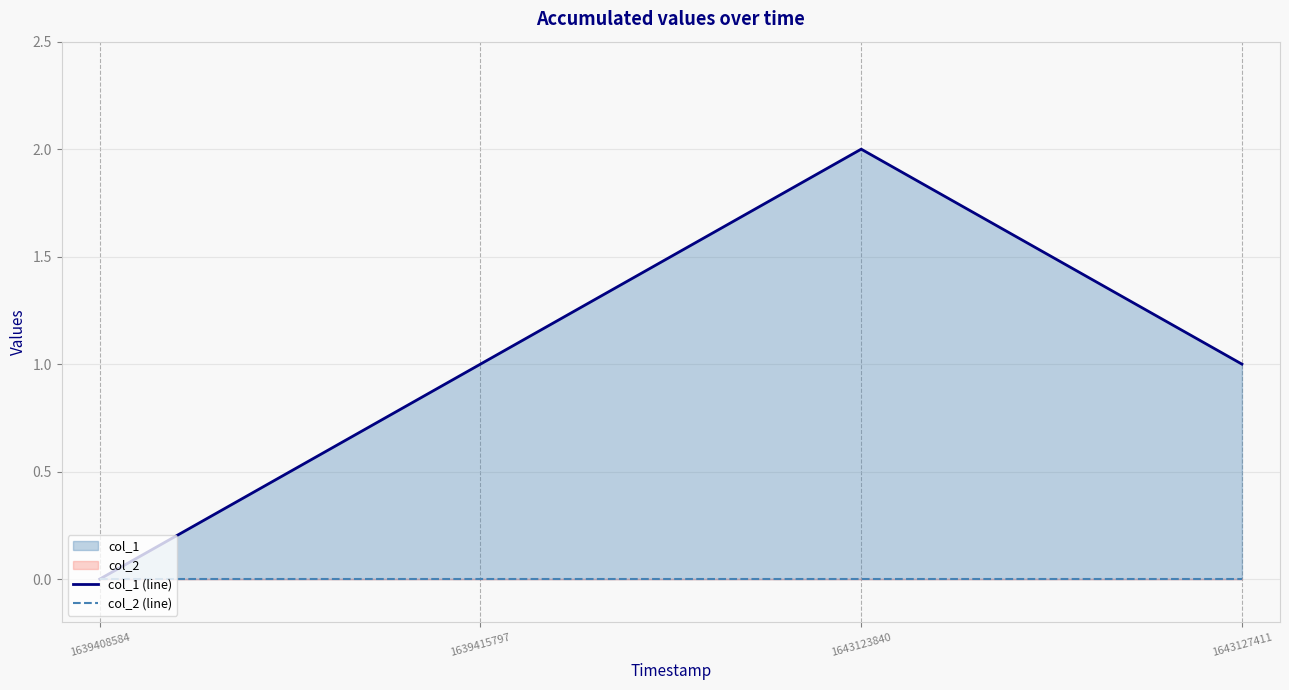

How many data points does each series have?

4